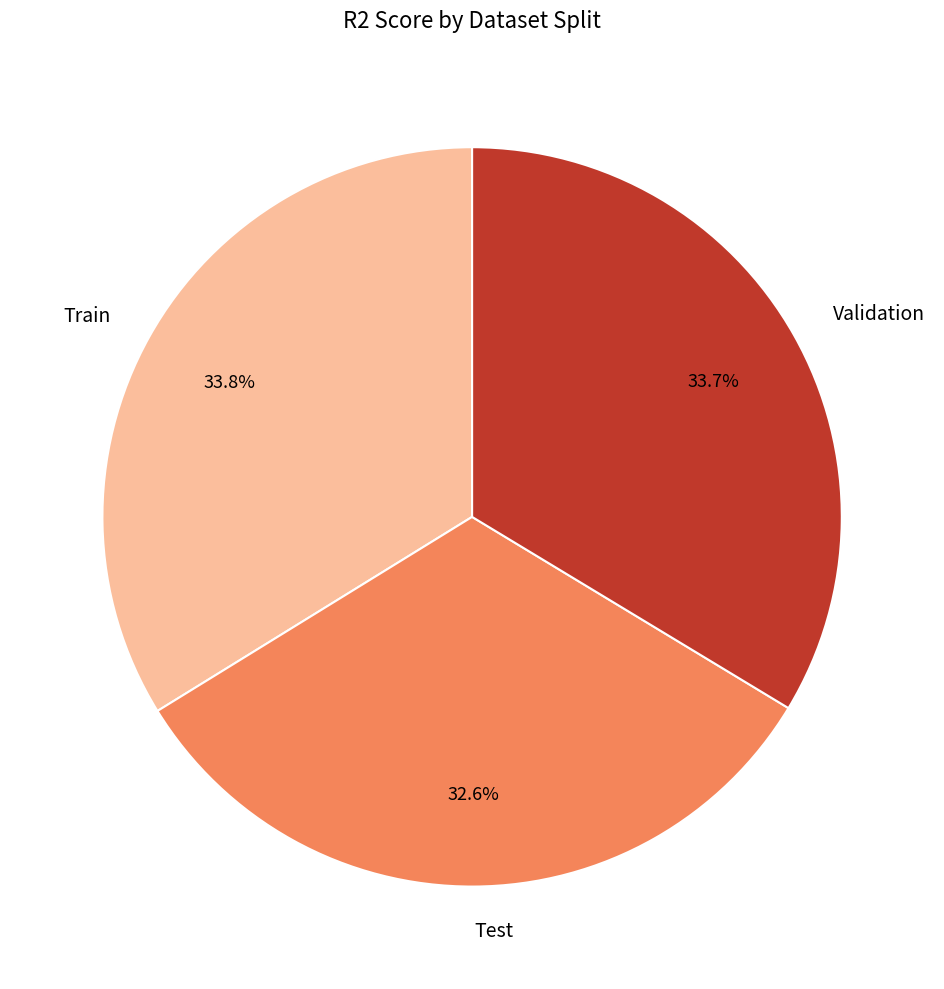

How many segments does this pie chart have?

3